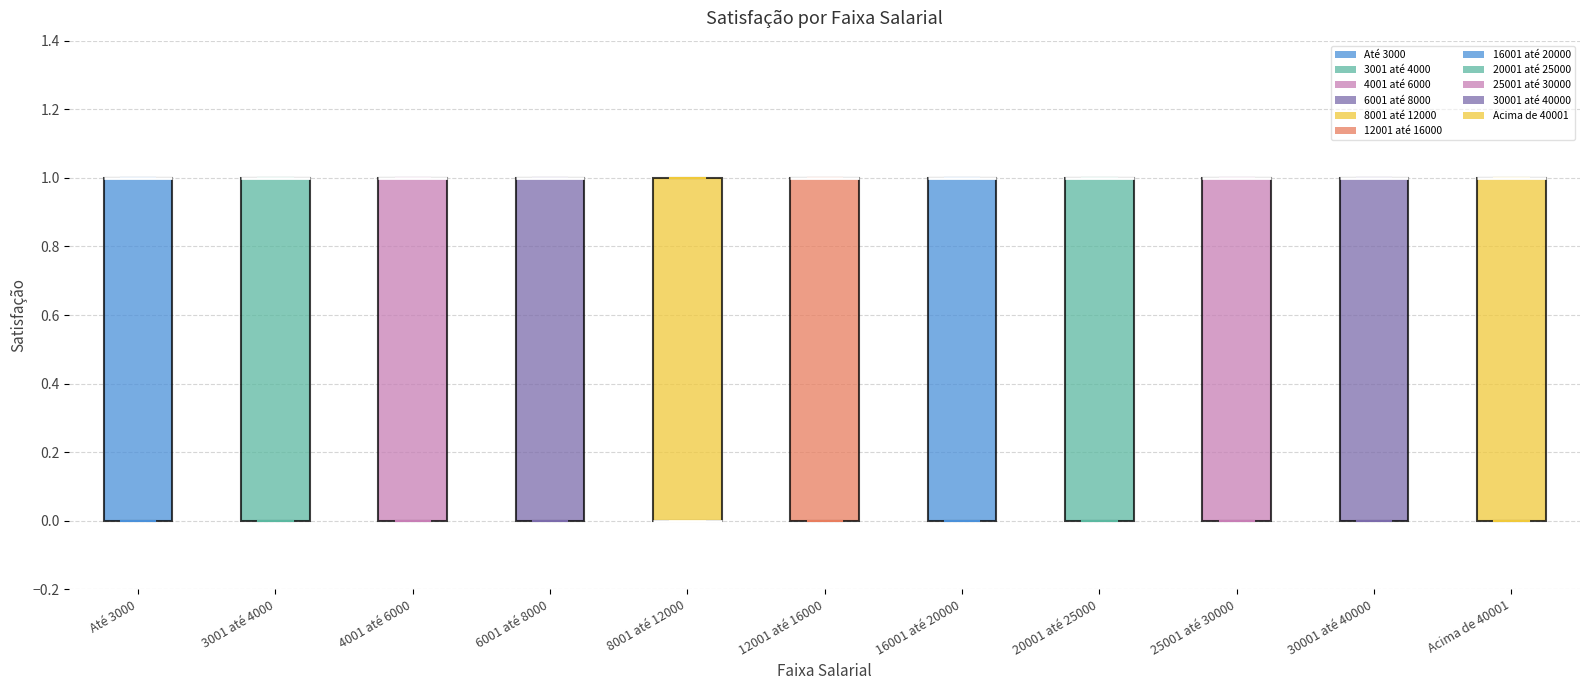

Where is the lower edge of the box for 6001 até 8000 on the y-axis? The values are not printed on the chart, so give them approximately, as read against the axis.

0